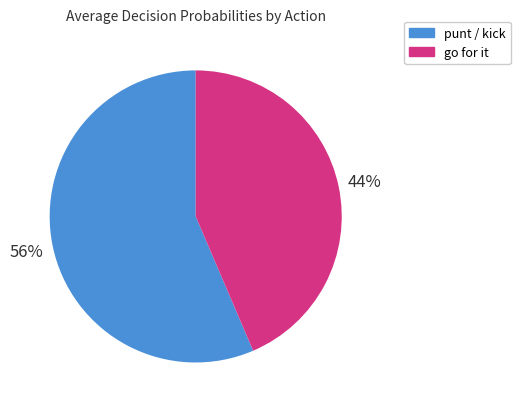

To the nearest percent, what is the average slice percentage?

50%